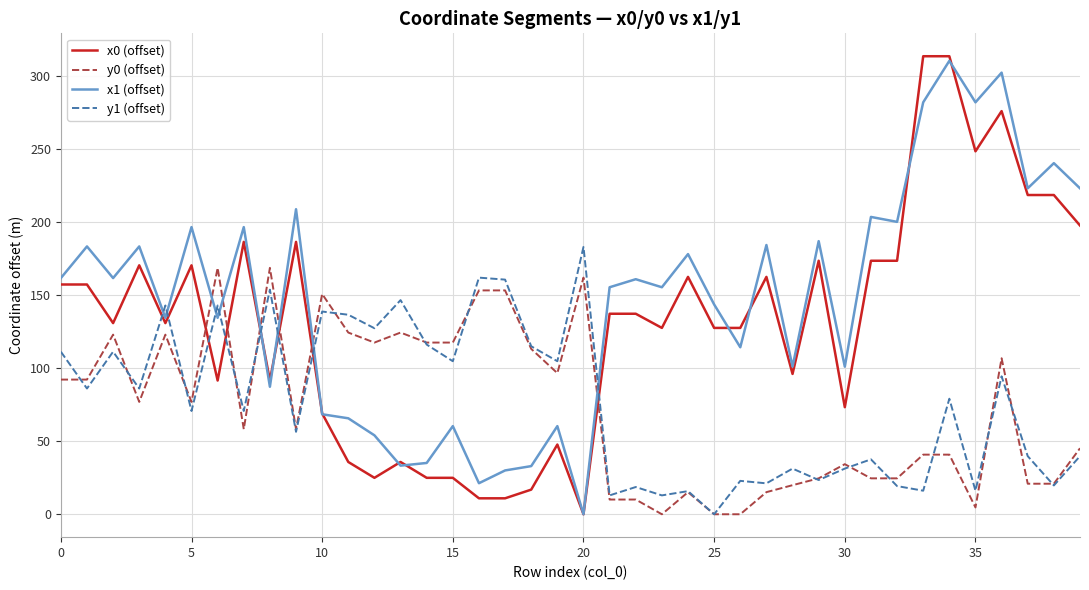

Which series has the widest spread of values?

x0 (offset)